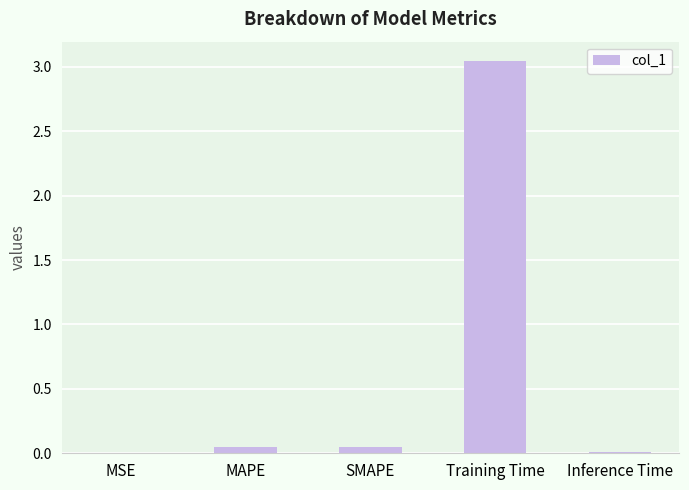

True or false: the data shows 0.0 at MSE.

True